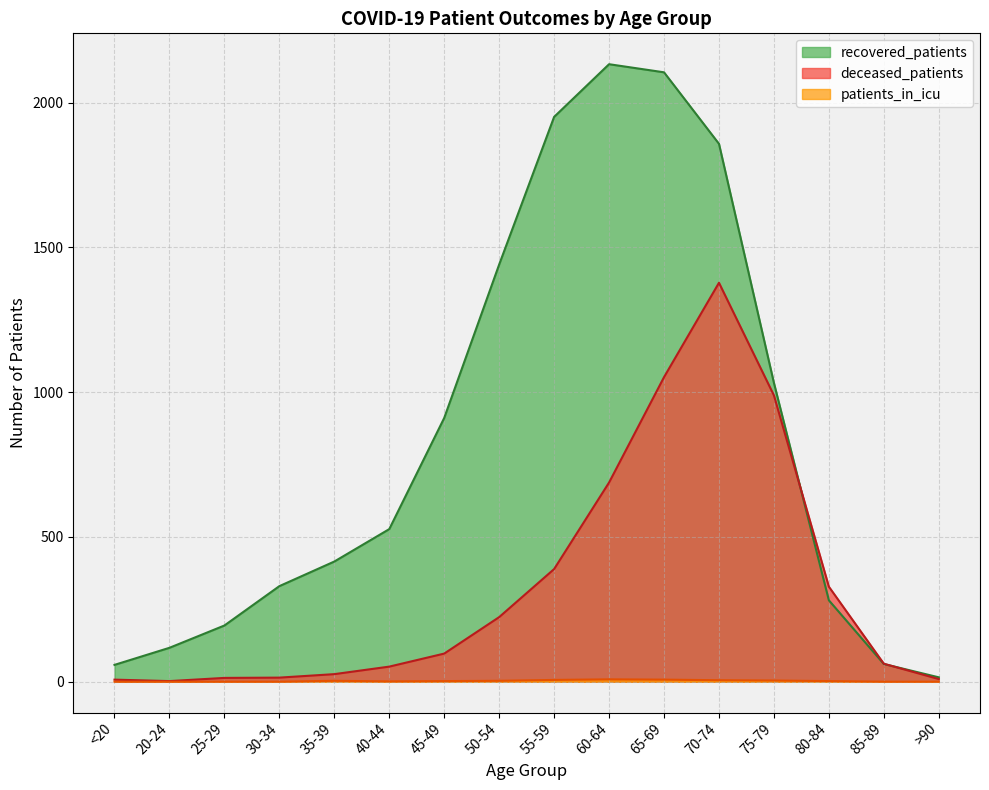

At which label does deceased_patients first exceed 97?

50-54